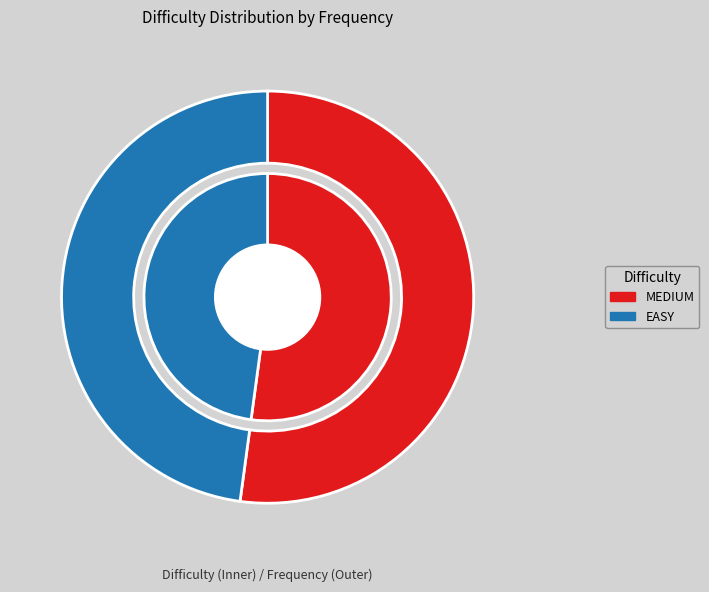

To the nearest percent, what is the average slice percentage?

50%